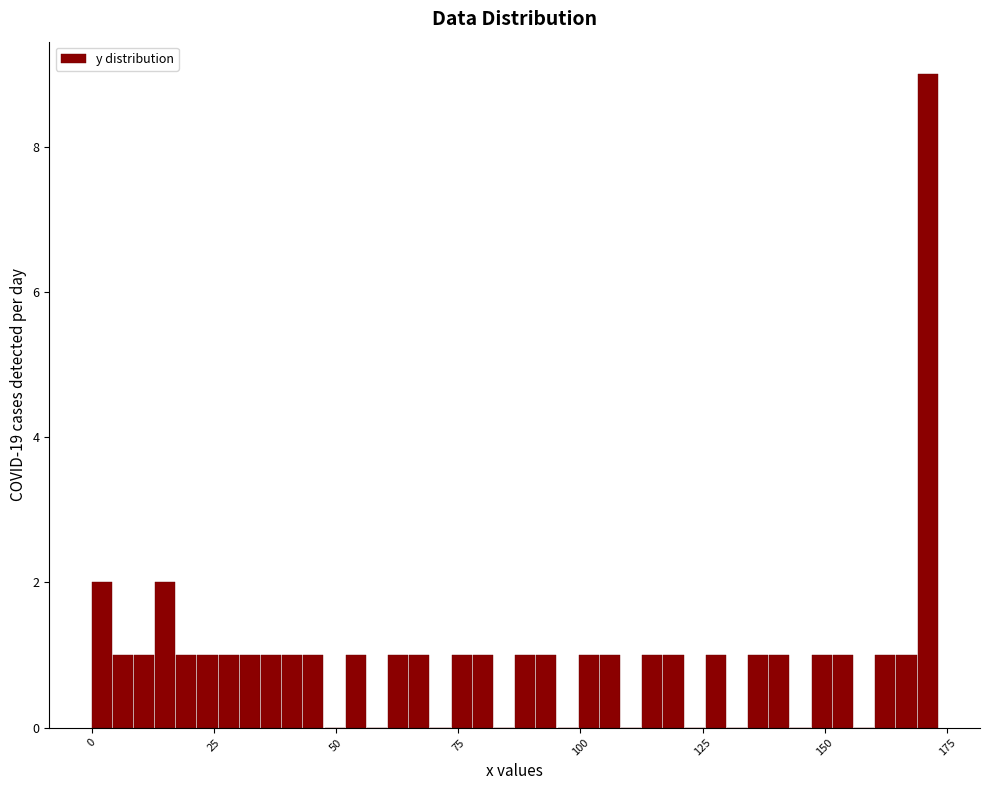

Read against the x-axis, roughly where is the centre of the tallest bar?

170